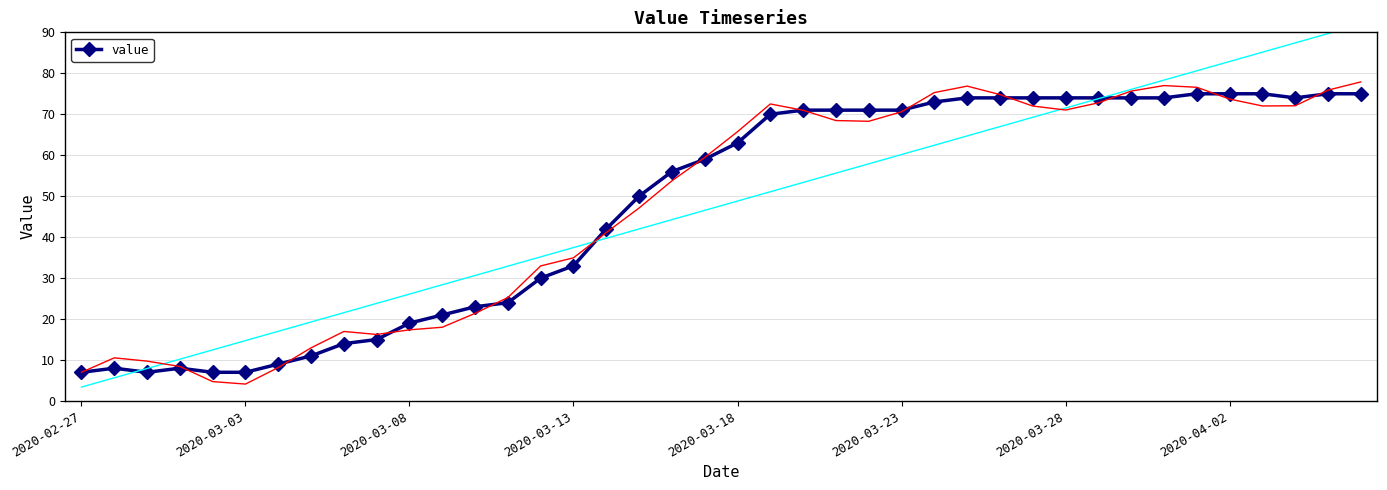

Reading right to left, what are all the values shown in this chart?

75	75	74	75	75	75	74	74	74	74	74	74	74	73	71	71	71	71	70	63	59	56	50	42	33	30	24	23	21	19	15	14	11	9	7	7	8	7	8	7